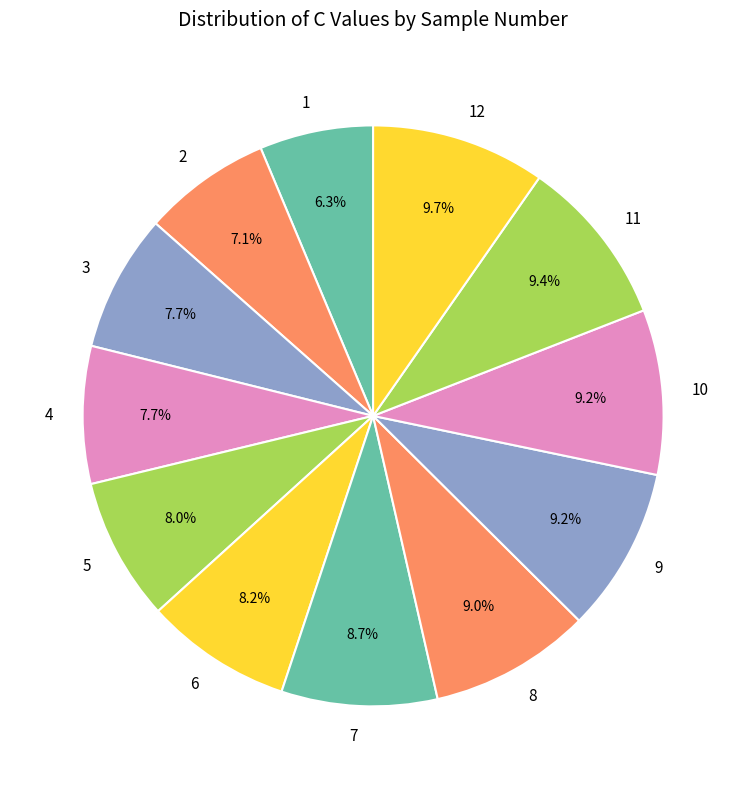

Does 3 account for over 50% of the chart?

No